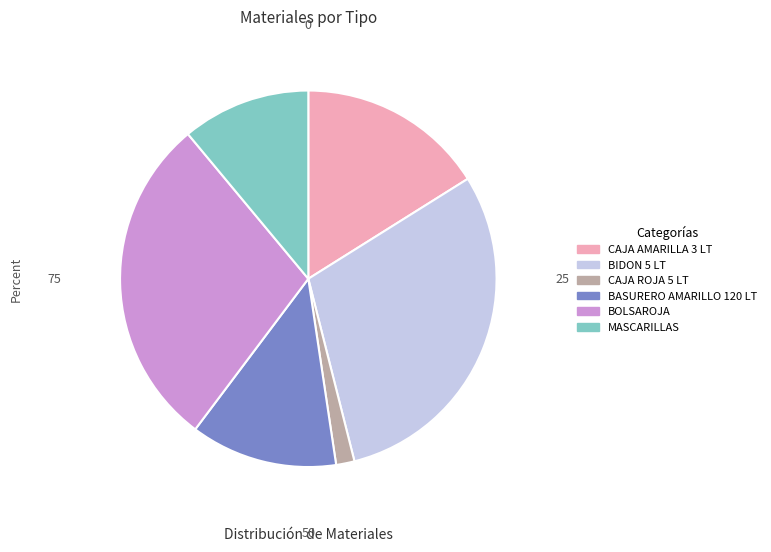

The CAJA AMARILLA 3 LT slice represents 31% of the pie. True or false?

False